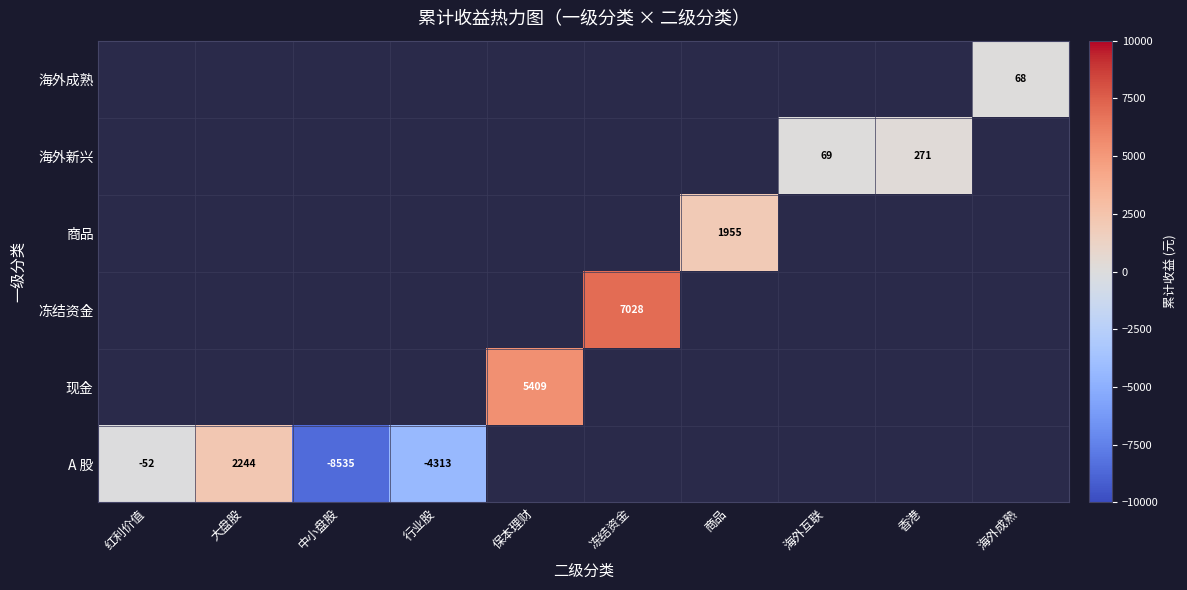

What is the total value across all series at 中小盘股?

-8535.3